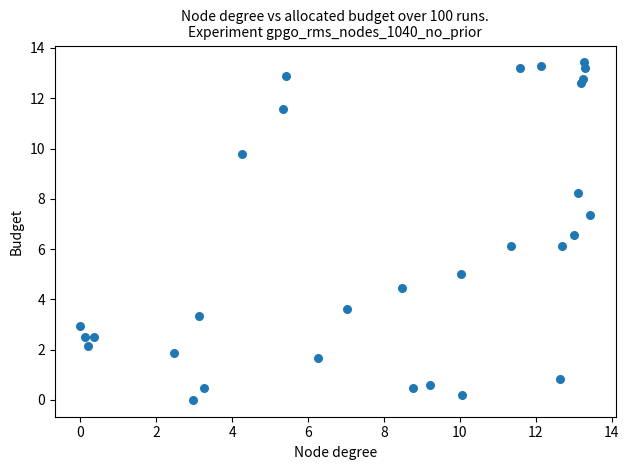

What is the range of X values (max minus min)?

13.4